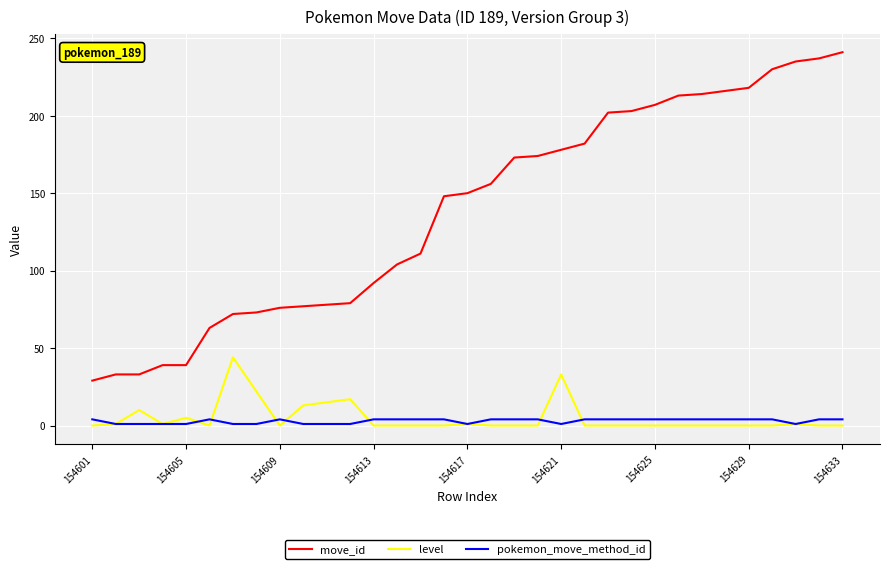

What is the highest value of the level series?

44